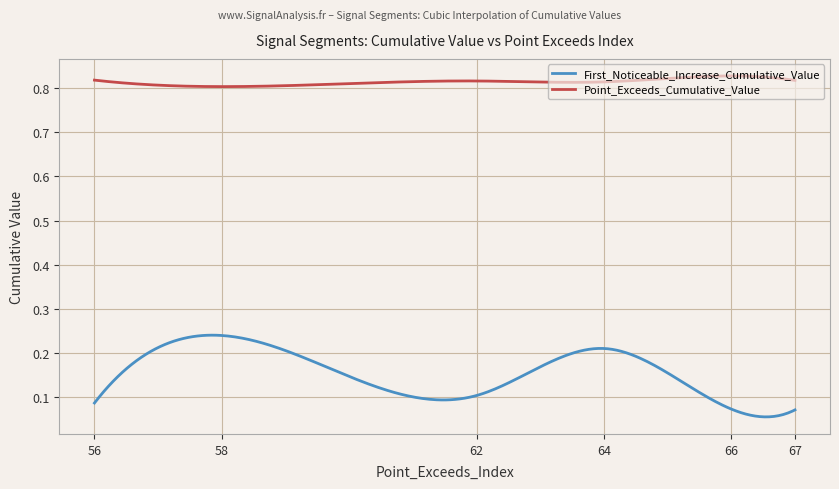

Which series has the largest total across all categories?

Point_Exceeds_Cumulative_Value